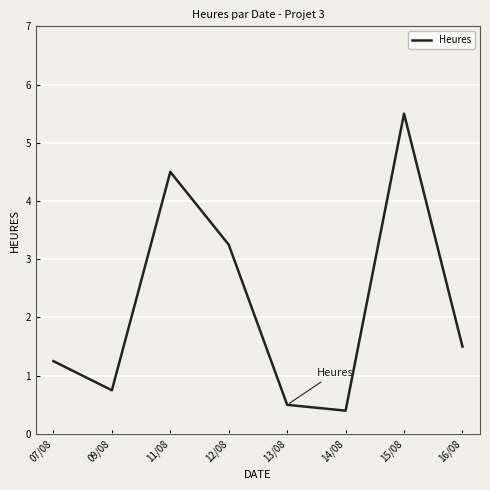

Which has a higher value, 16/08 or 09/08?

16/08